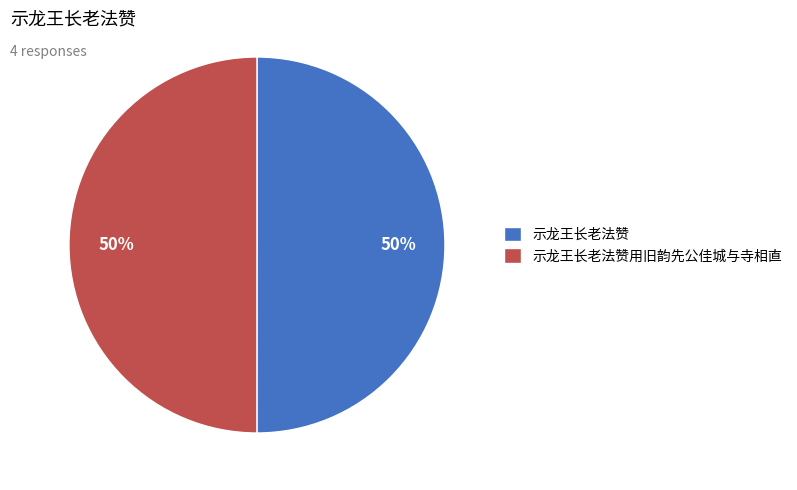

To the nearest percent, what percentage of the pie is 示龙王长老法赞用旧韵先公佳城与寺相直?

50%